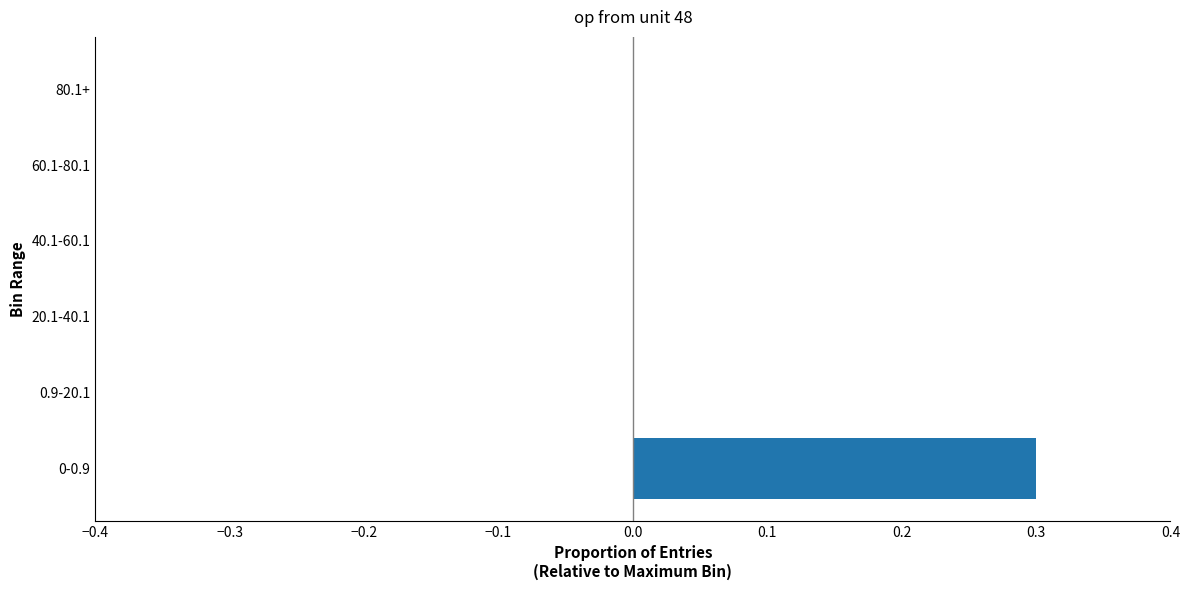

How many data points does each series have?

6